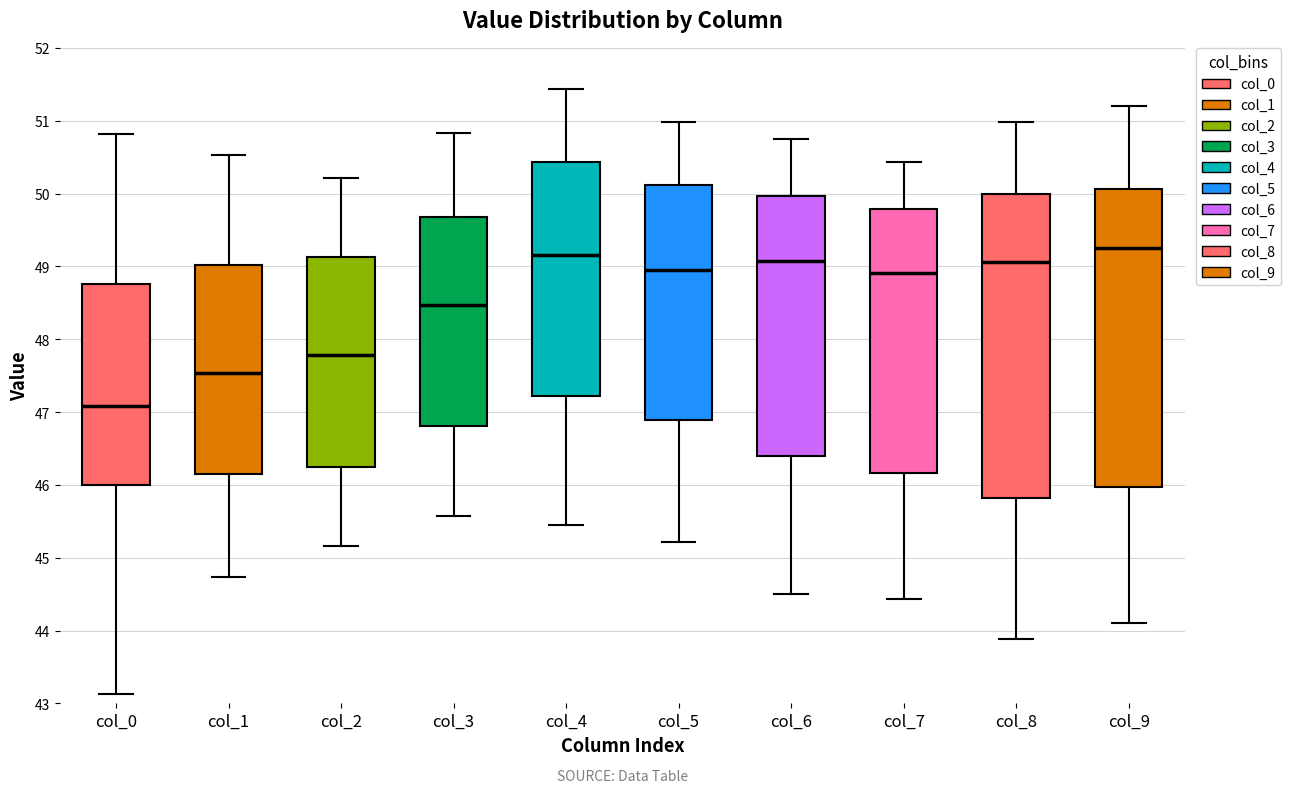

Which box has the lowest median line?

col_0